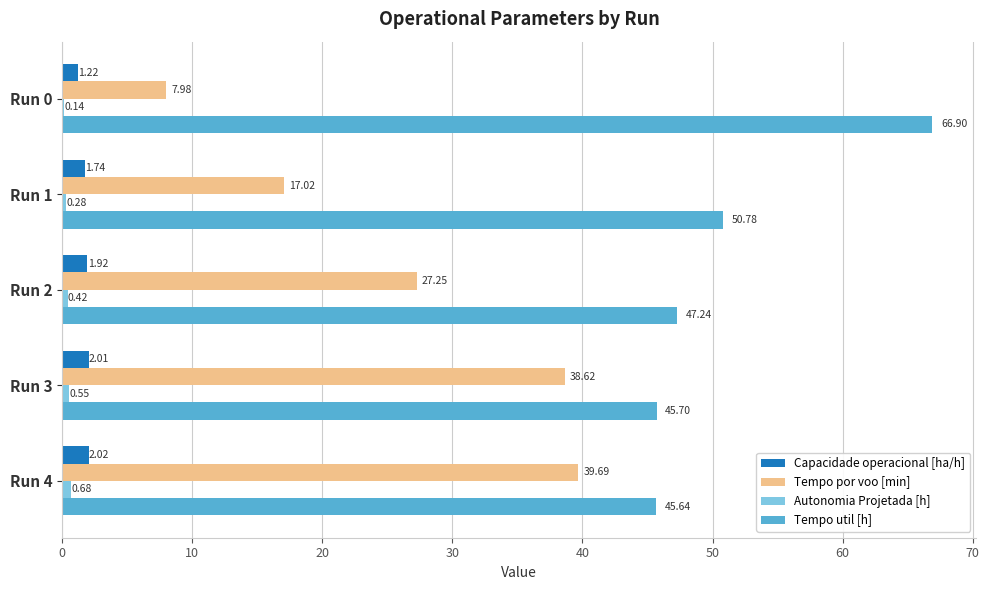

What is the sum of all Tempo util [h] values?

256.3